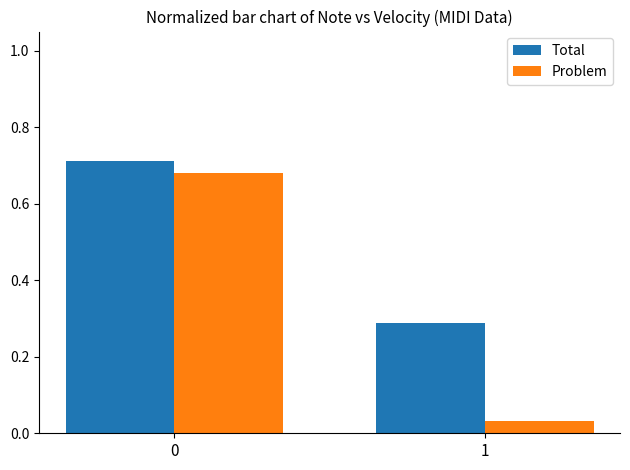

What is the total value across all series at 0?

1.4